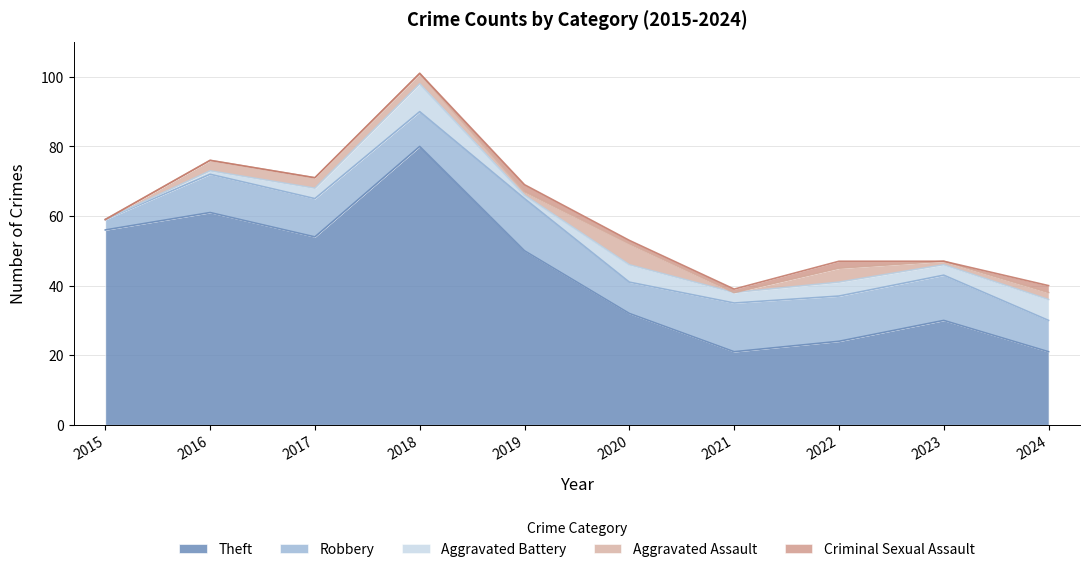

Between which two adjacent categories do Criminal Sexual Assault and Aggravated Battery first intersect?

2018 and 2019